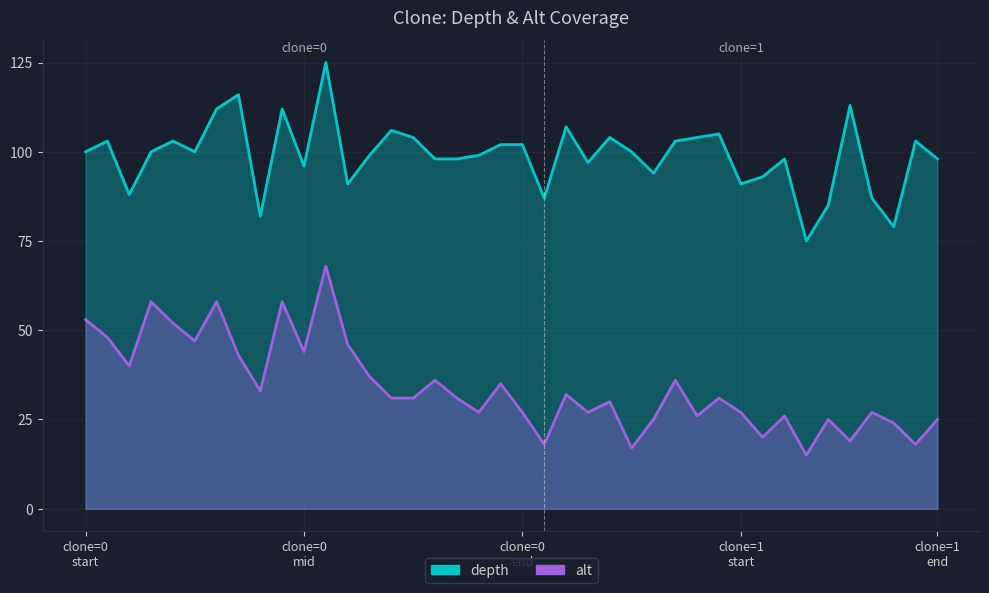

The alt series shows 20 at 1. True or false?

True